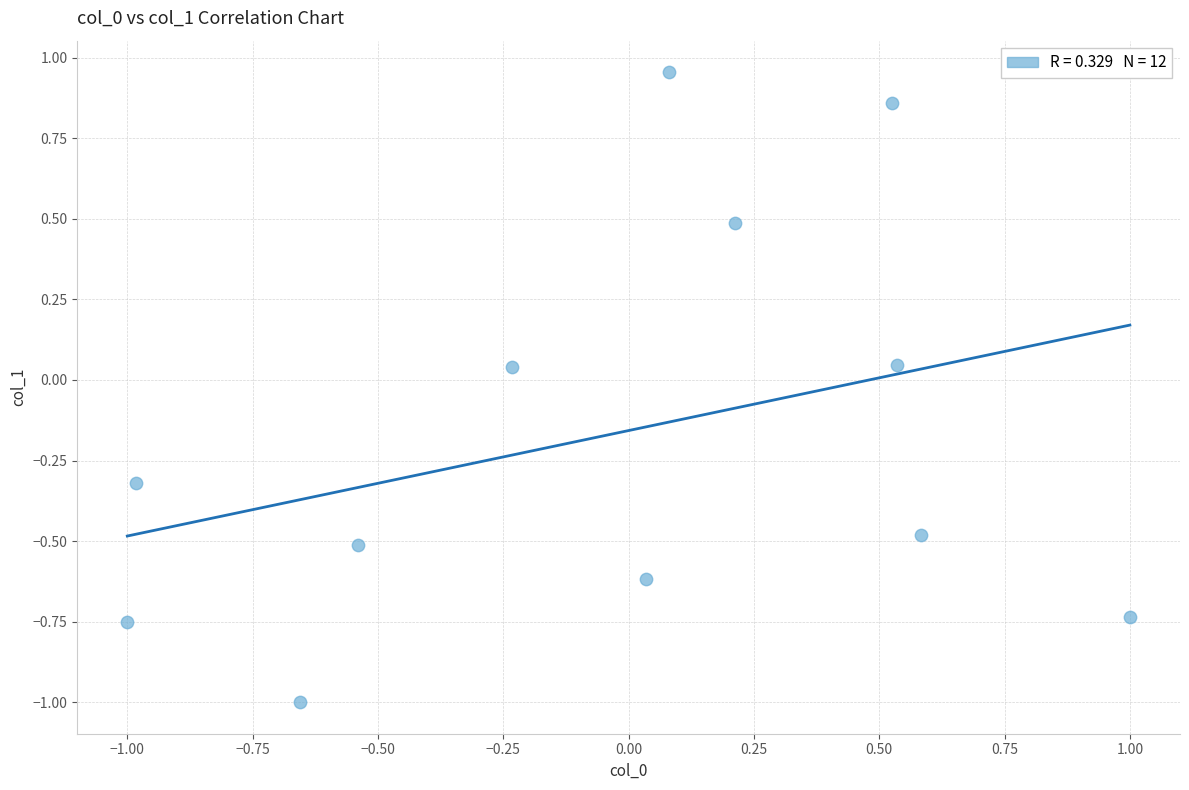

What is the range of Y values (max minus min)?

2.0